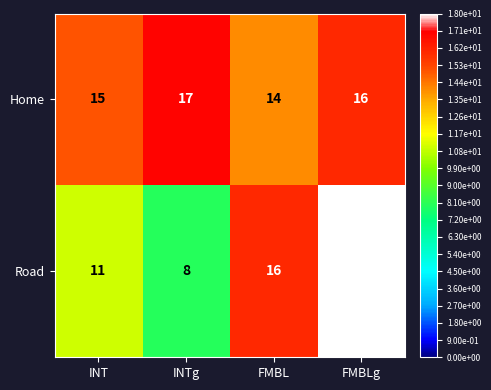

Is it true that Home equals 16 at FMBLg?

True